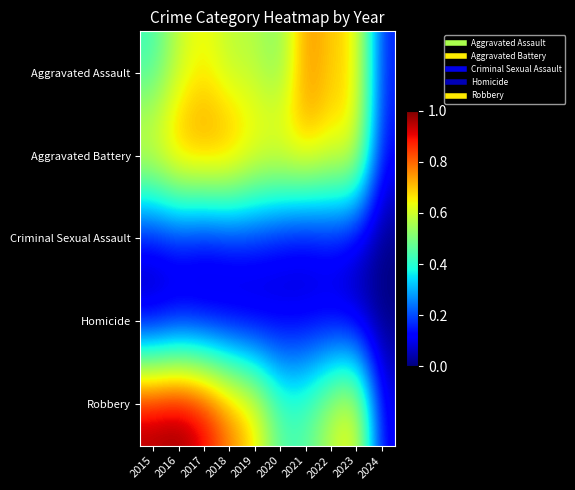

What is the greatest value displayed?

1.0